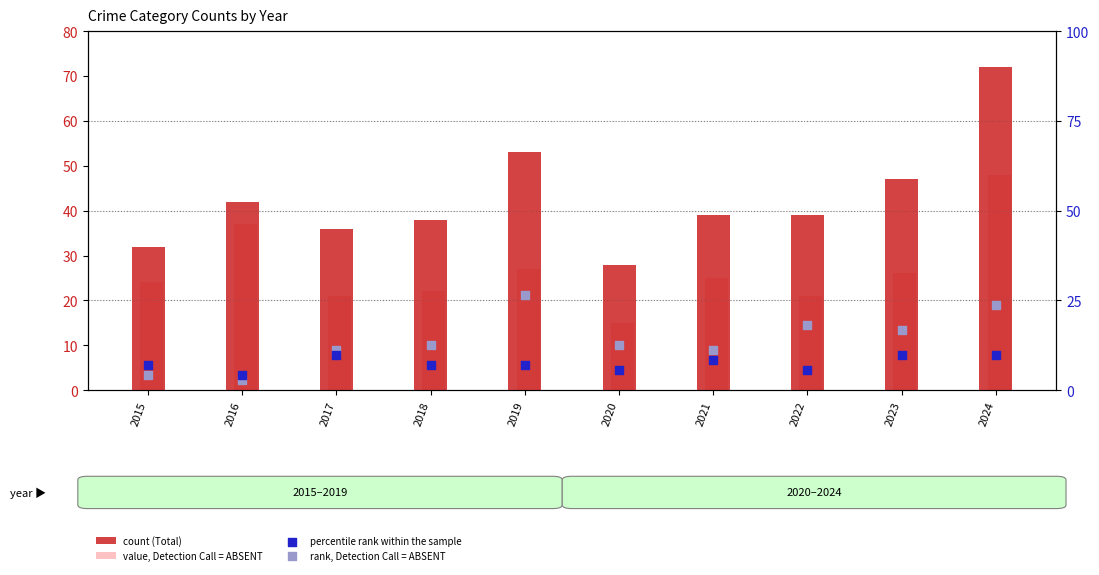

What are all the series names shown in the legend?

count (Total), value, Detection Call = ABSENT, percentile rank within the sample, rank, Detection Call = ABSENT